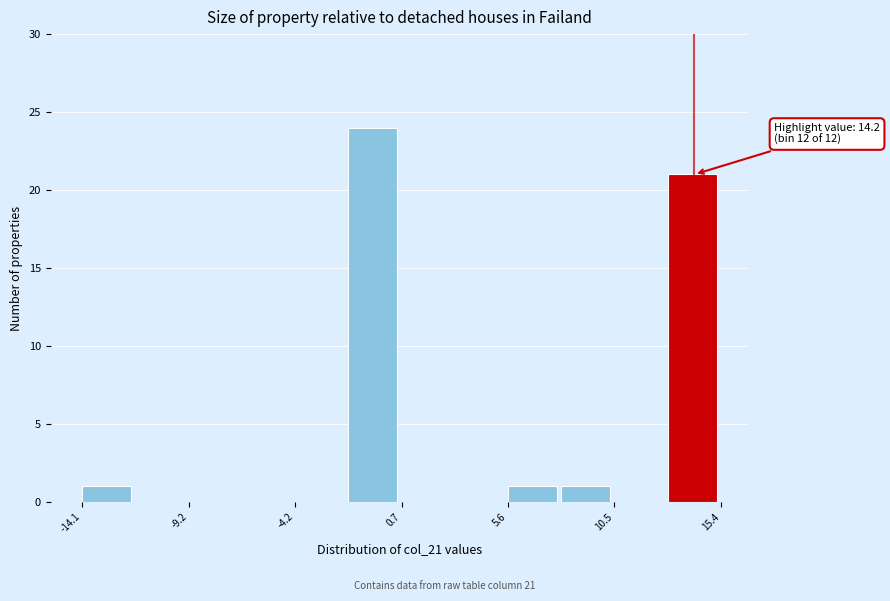

Which range on the x-axis has the tallest bar?

-2.0 to 0.5